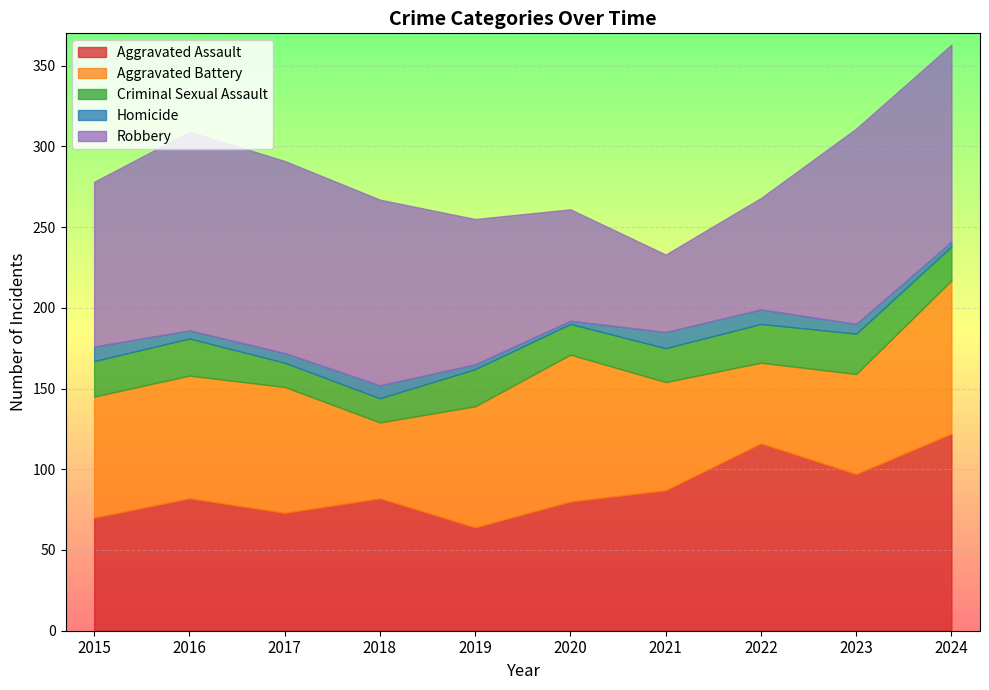

At which category does the chart reach its minimum across all series?

2020